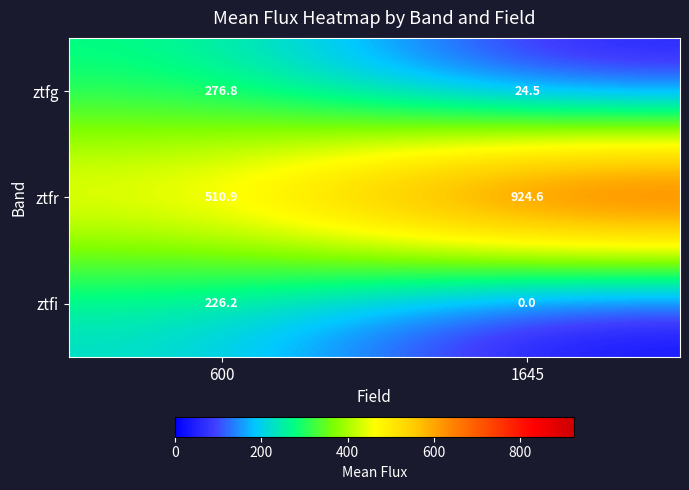

Which series has the largest total across all categories?

ztfr